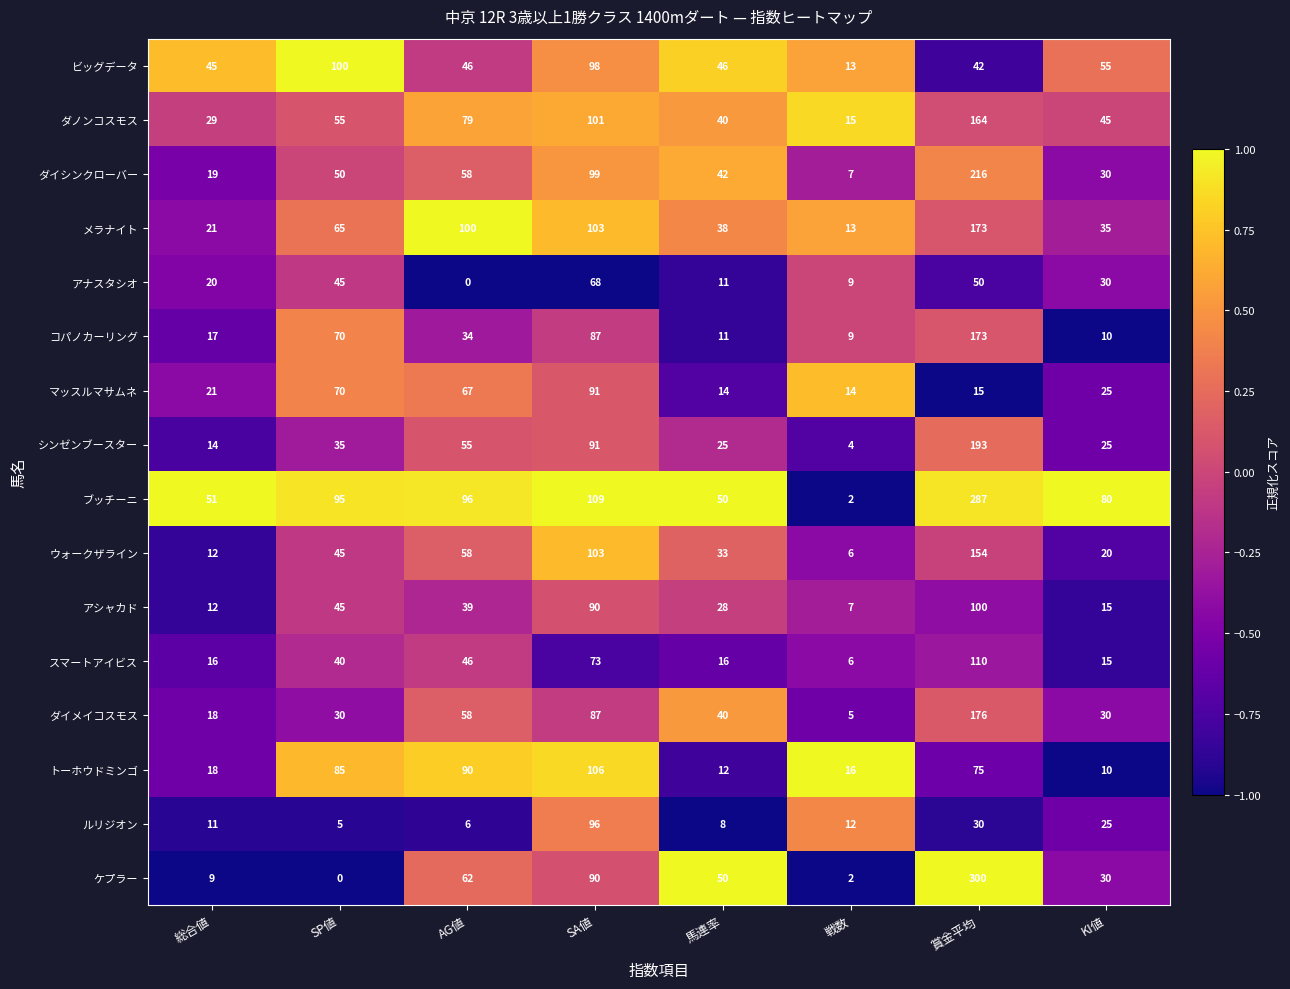

Which series changed the most between SP値 and 賞金平均?

ケプラー